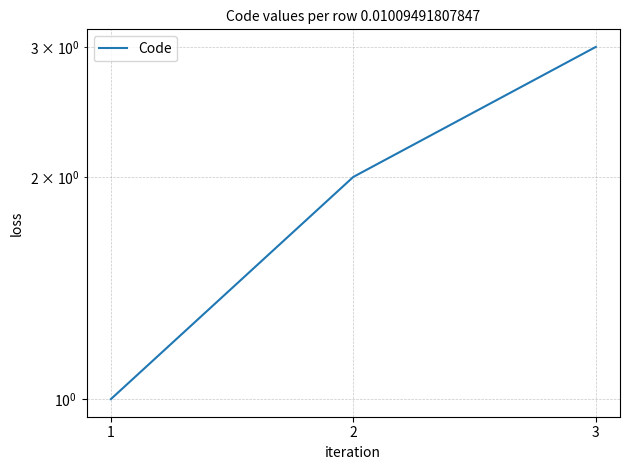

What is the change in value from 2 to 3?

+1